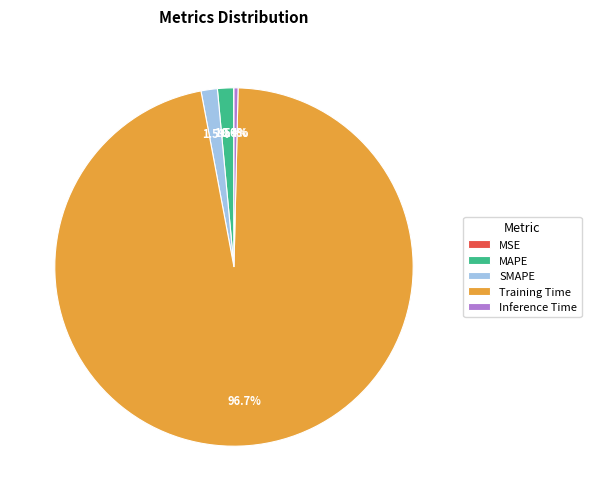

Which has a higher value, SMAPE or Inference Time?

SMAPE